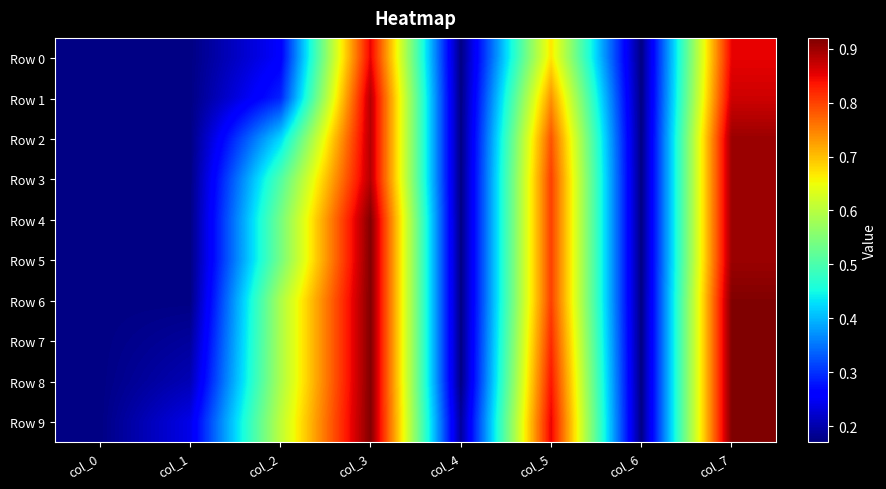

Reading left to right, list all the values displayed in this chart.

Row 0: col_0=0.2	col_1=0.2	col_2=0.3	col_3=0.9	col_4=0.2	col_5=0.7	col_6=0.2	col_7=0.9
Row 1: col_0=0.2	col_1=0.2	col_2=0.3	col_3=0.9	col_4=0.2	col_5=0.7	col_6=0.2	col_7=0.9
Row 2: col_0=0.2	col_1=0.2	col_2=0.4	col_3=0.9	col_4=0.2	col_5=0.8	col_6=0.2	col_7=0.9
Row 3: col_0=0.2	col_1=0.2	col_2=0.5	col_3=0.9	col_4=0.2	col_5=0.8	col_6=0.2	col_7=0.9
Row 4: col_0=0.2	col_1=0.2	col_2=0.5	col_3=0.9	col_4=0.2	col_5=0.8	col_6=0.2	col_7=0.9
Row 5: col_0=0.2	col_1=0.2	col_2=0.5	col_3=0.9	col_4=0.2	col_5=0.8	col_6=0.2	col_7=0.9
Row 6: col_0=0.2	col_1=0.2	col_2=0.6	col_3=0.9	col_4=0.2	col_5=0.8	col_6=0.2	col_7=0.9
Row 7: col_0=0.2	col_1=0.2	col_2=0.6	col_3=0.9	col_4=0.2	col_5=0.8	col_6=0.2	col_7=0.9
Row 8: col_0=0.2	col_1=0.2	col_2=0.6	col_3=0.9	col_4=0.2	col_5=0.8	col_6=0.2	col_7=0.9
Row 9: col_0=0.2	col_1=0.2	col_2=0.6	col_3=0.9	col_4=0.2	col_5=0.9	col_6=0.2	col_7=0.9